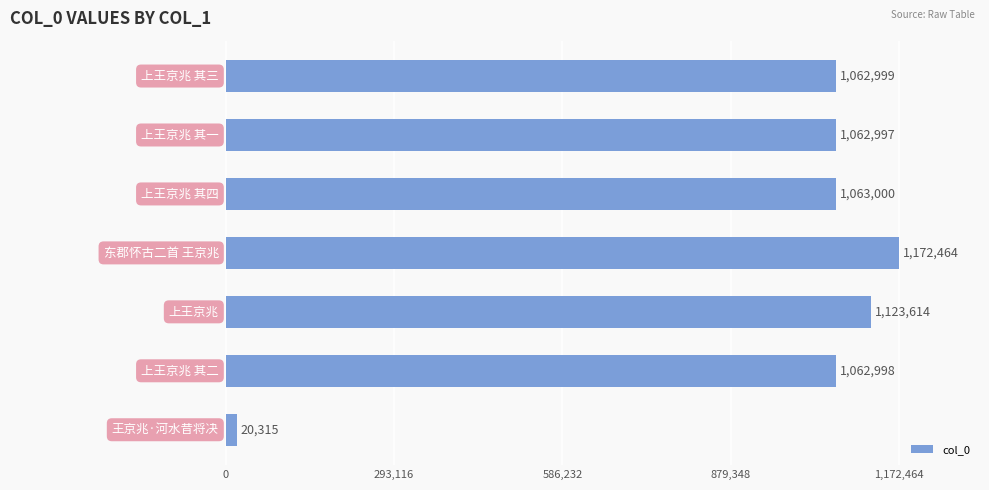

What is the difference between the maximum and minimum values?

1152149